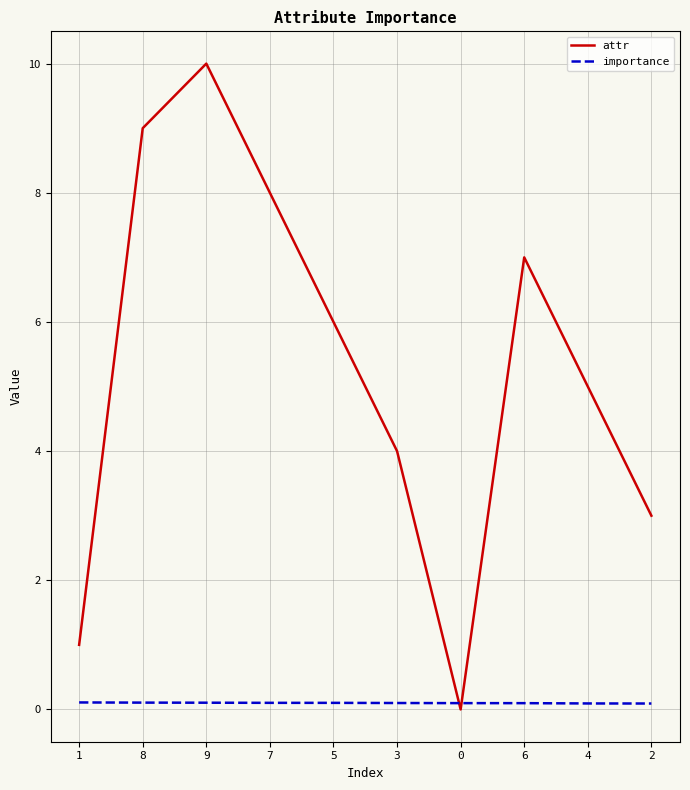

The attr series shows 3.6 at 5. True or false?

False